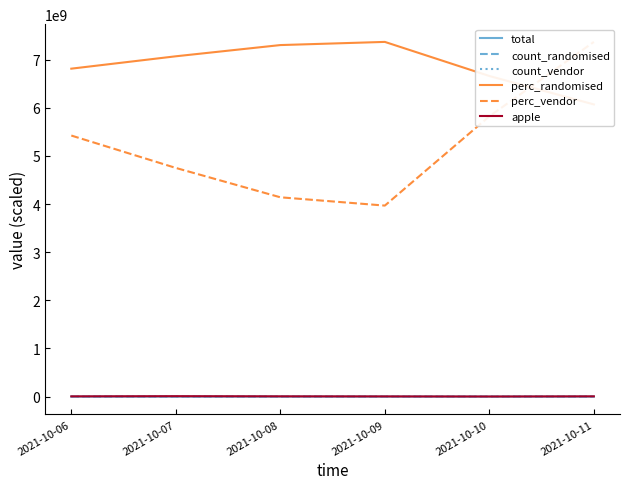

The value of apple at 2021-10-10 is 2675253.2. True or false?

True